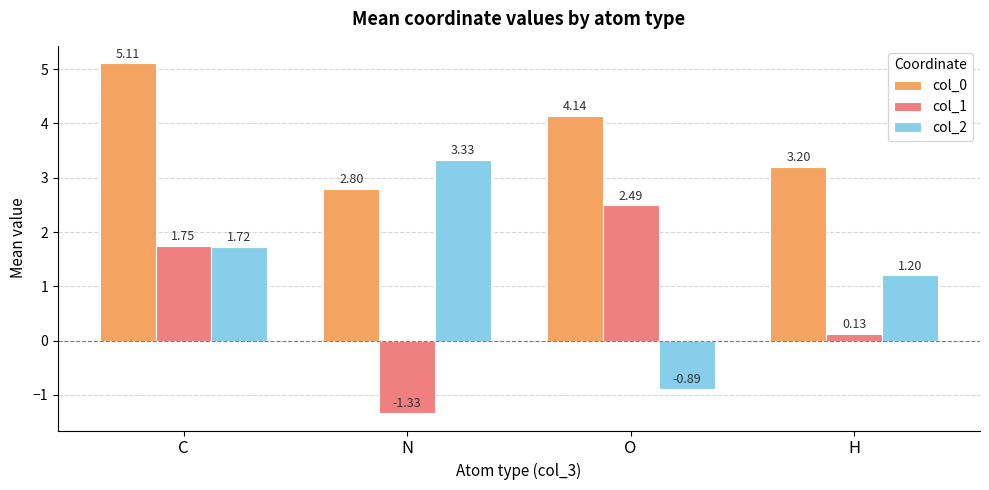

Are the bars grouped side by side (vs. stacked)?

Yes